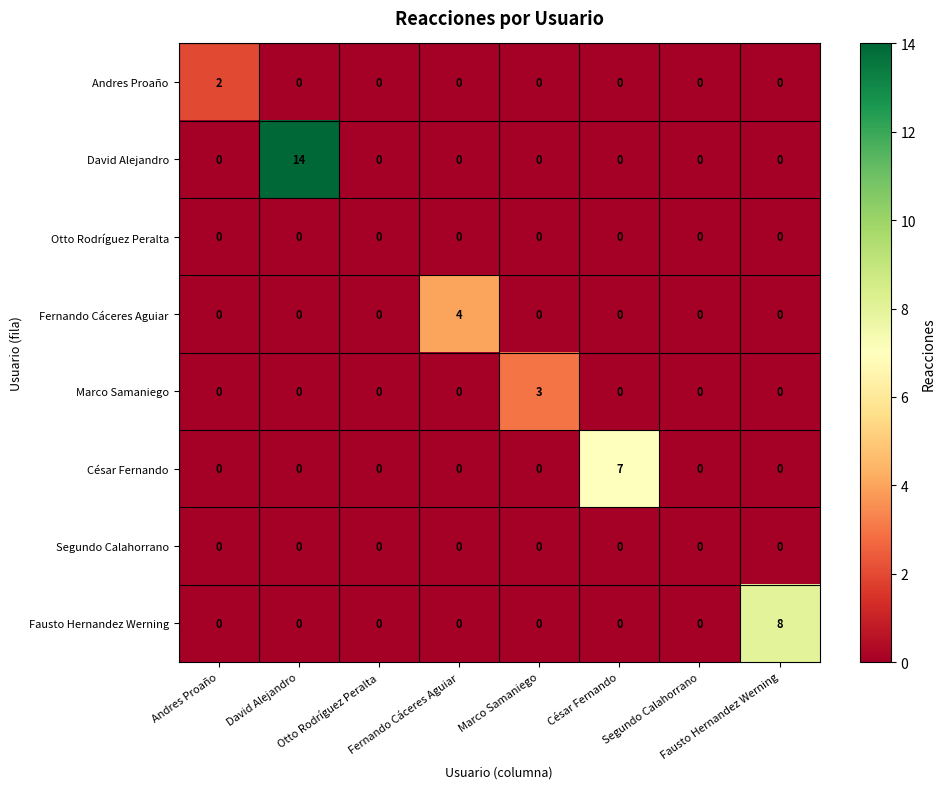

How many distinct data groups are displayed?

8